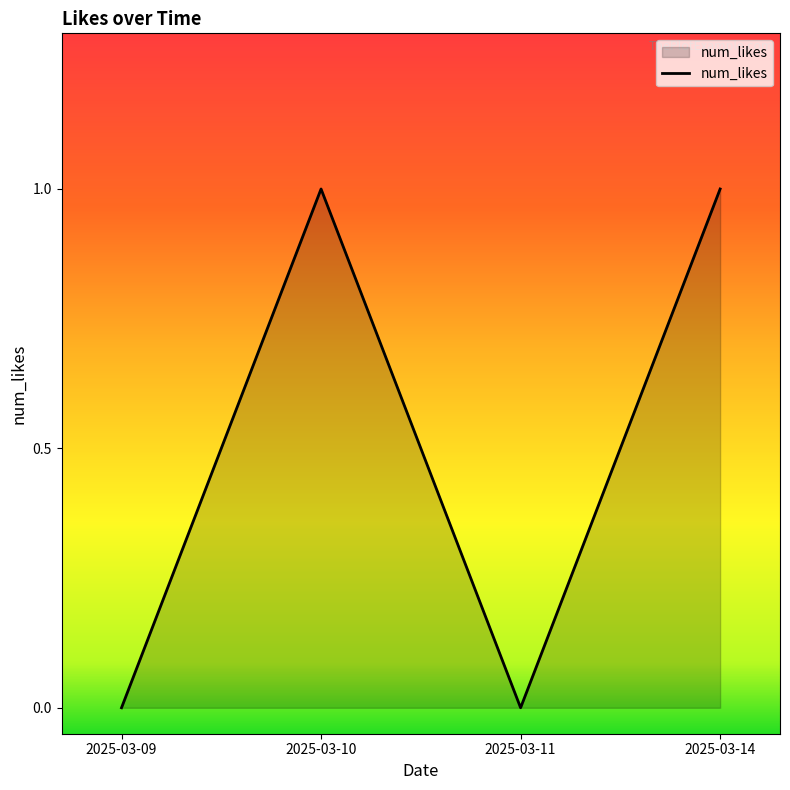

The value at 2025-03-10 is 2. True or false?

False